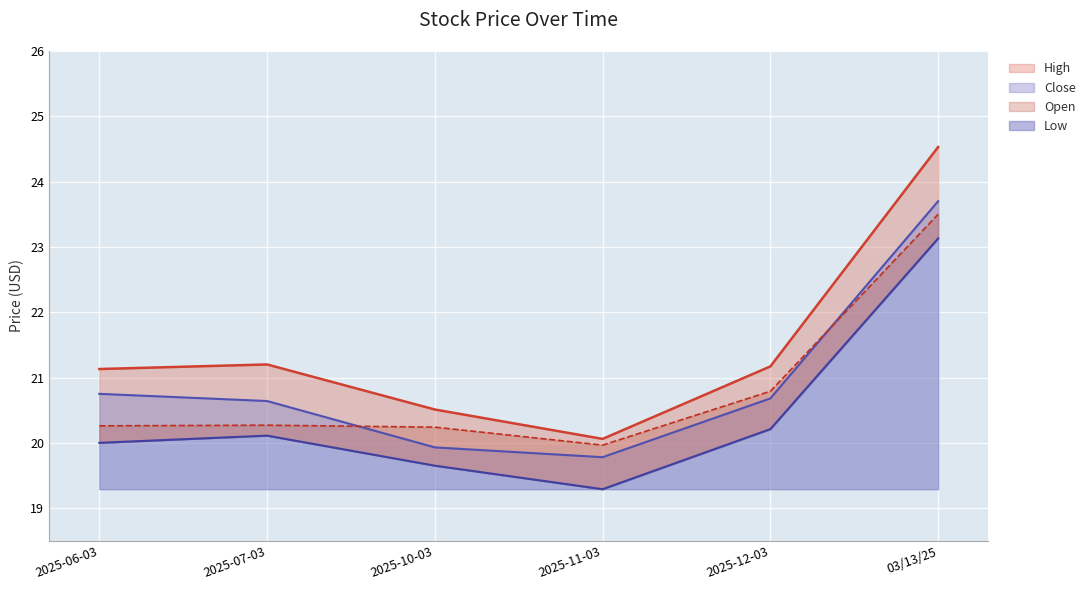

Reading left to right, list all the values displayed in this chart.

High: 21.1	21.2	20.5	20.1	21.2	24.5
Close: 20.8	20.6	19.9	19.8	20.7	23.7
Open: 20.3	20.3	20.2	20.0	20.8	23.5
Low: 20.0	20.1	19.6	19.3	20.2	23.1